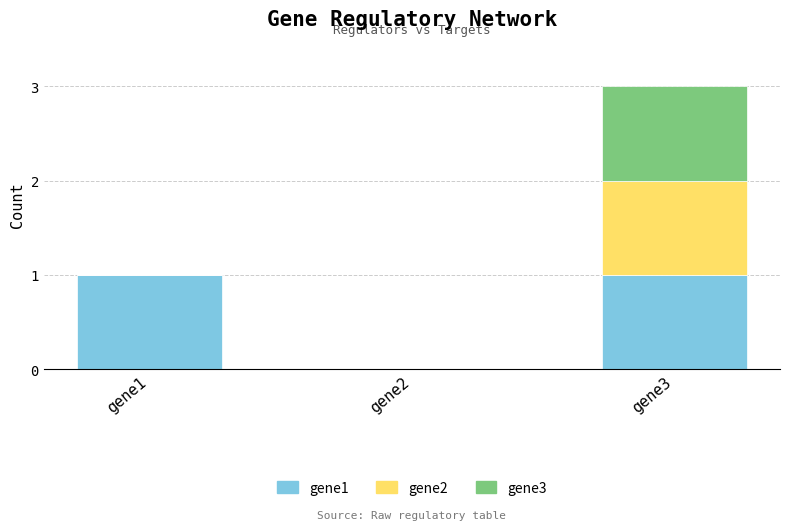

At which category is the sum across all series the highest?

gene3